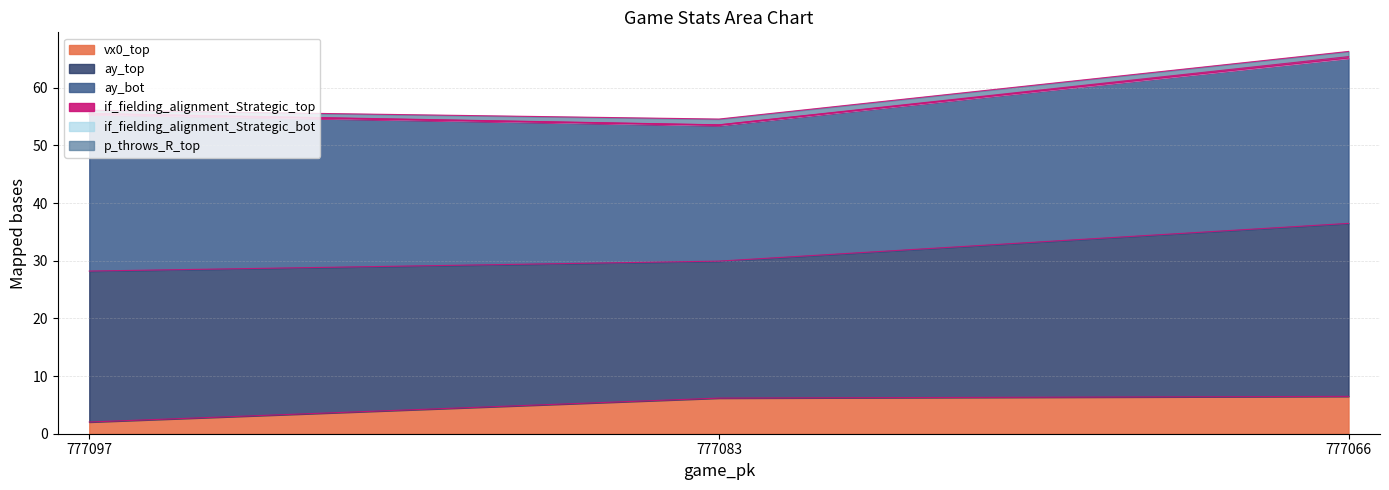

What is the sum of the vx0_top values at 777083 and 777066?

12.7